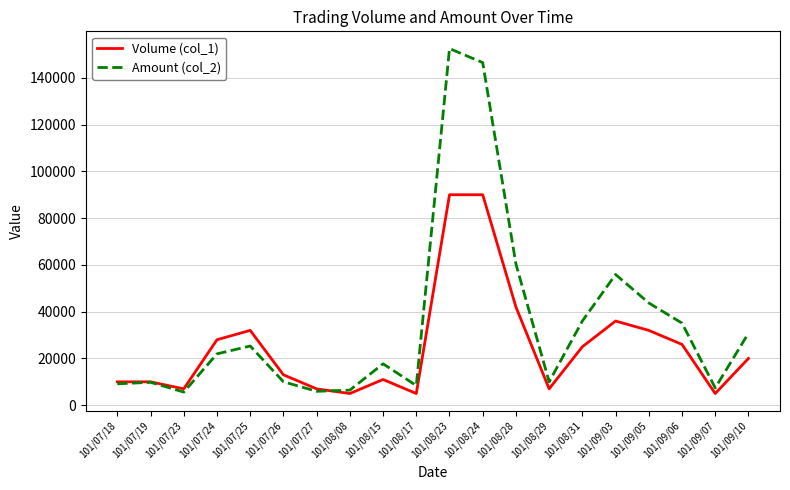

True or false: Volume (col_1) and Amount (col_2) intersect in this chart.

True